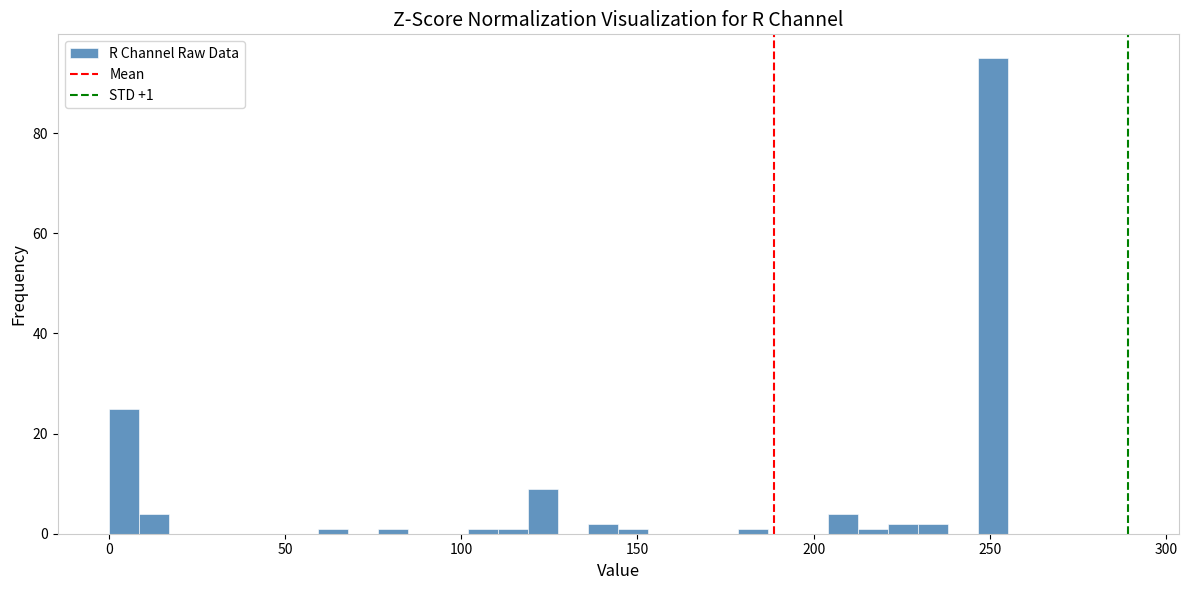

Read against the x-axis, roughly where is the centre of the tallest bar?

250